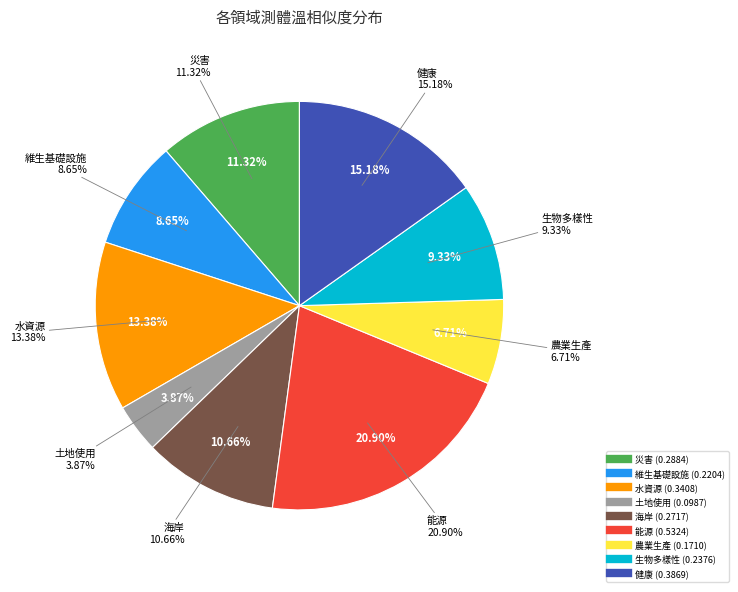

Is 維生基礎設施 the majority of the pie?

No